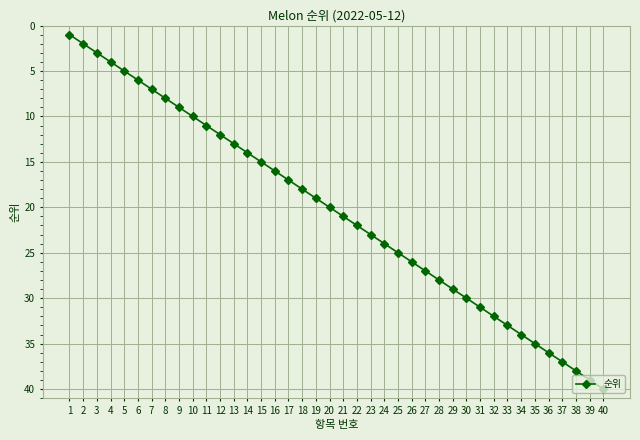

What is the greatest value displayed?

40